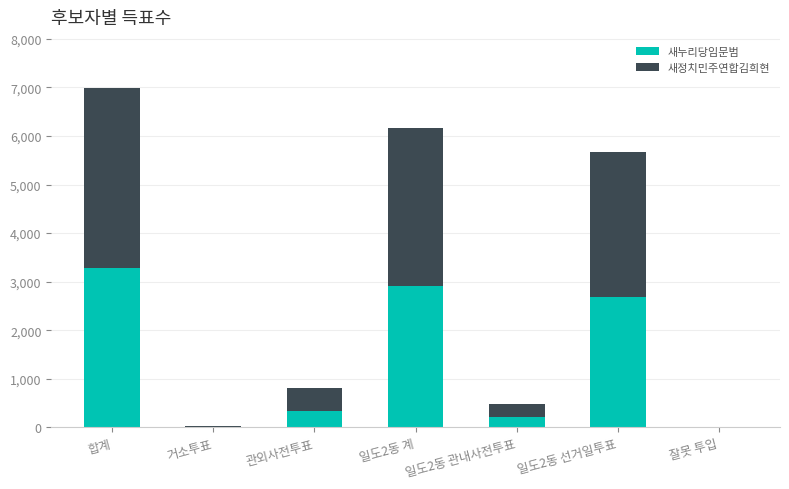

How many categories are shown in the chart?

7